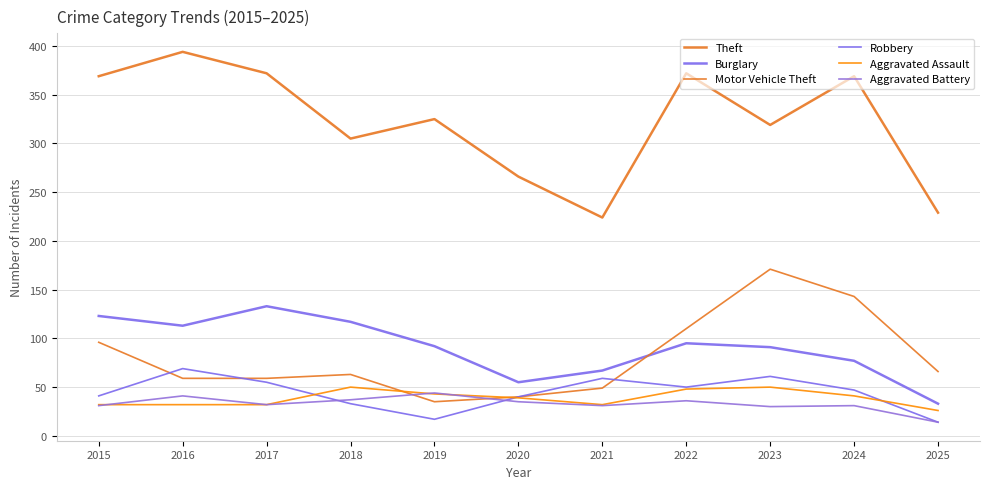

Where is the first local maximum for Aggravated Assault?

2018